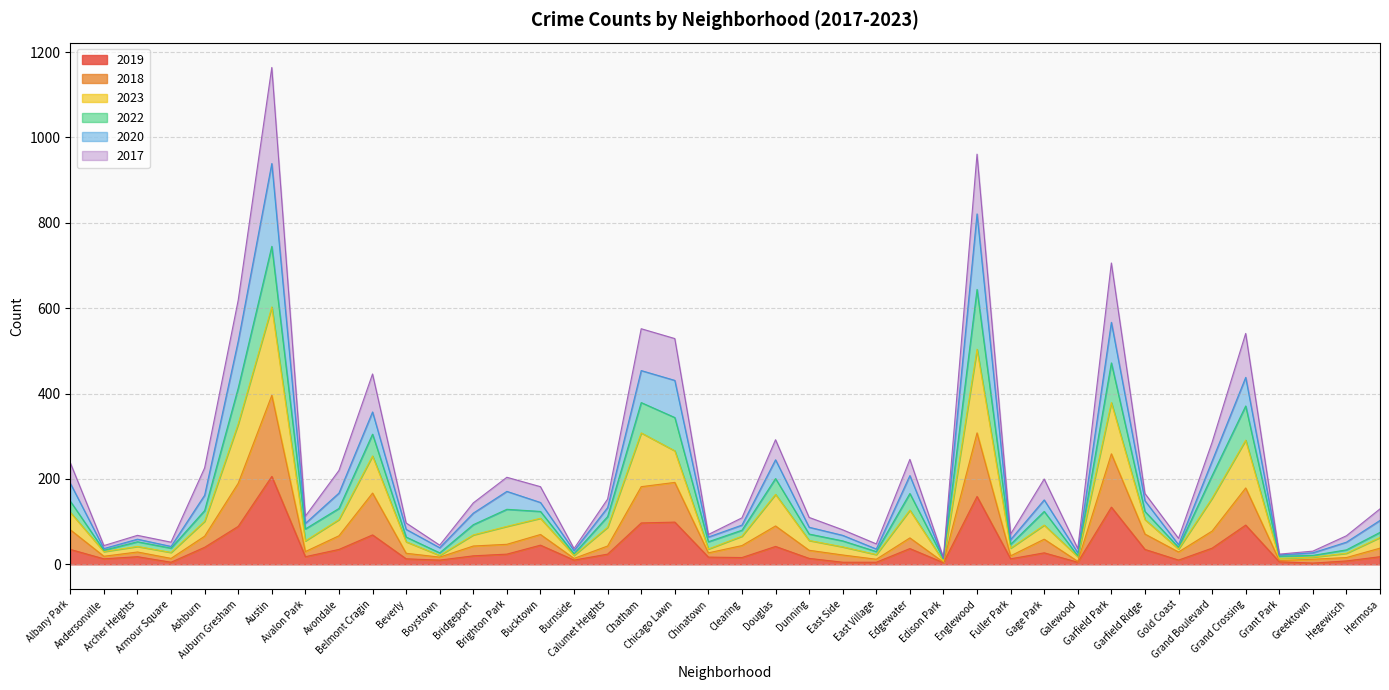

Where is 2023 nearest to the value 379?

Chatham